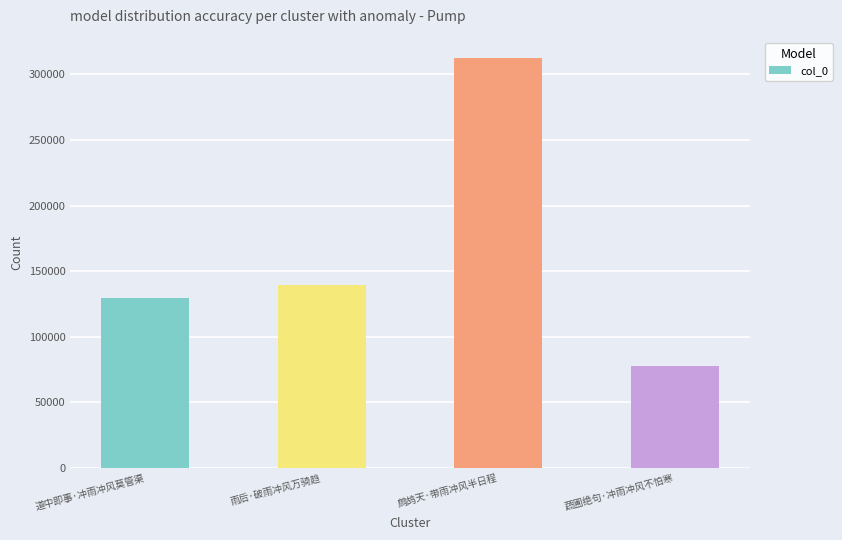

What is the greatest value displayed?

312448